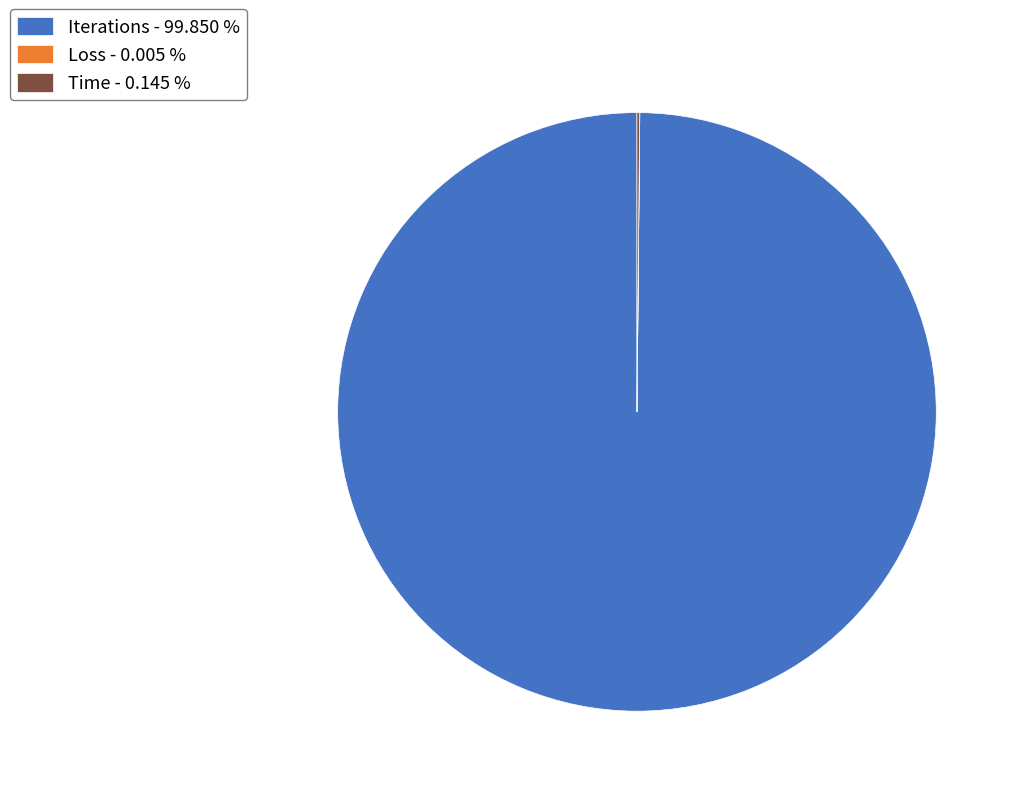

Does any single category account for the majority?

Yes